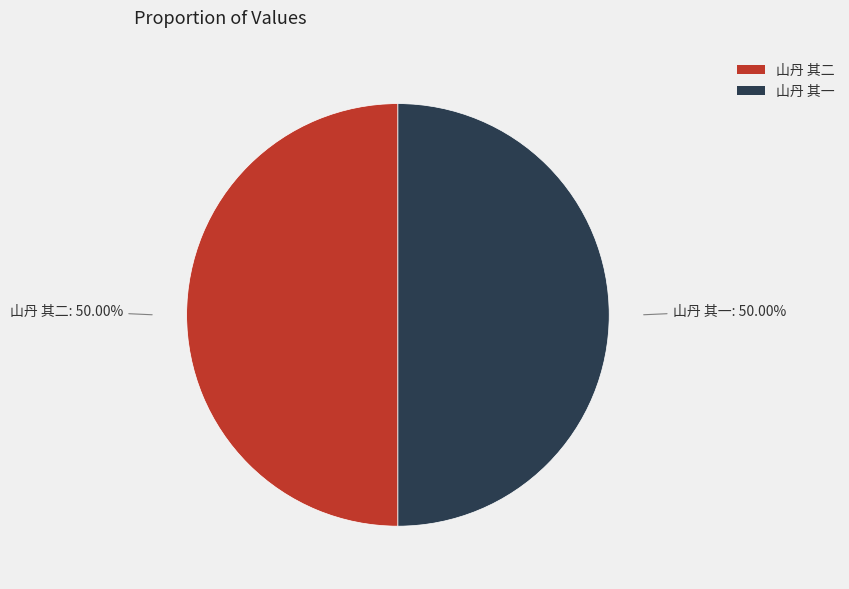

Is the sum of 山丹 其二 and 山丹 其一 greater than half?

Yes